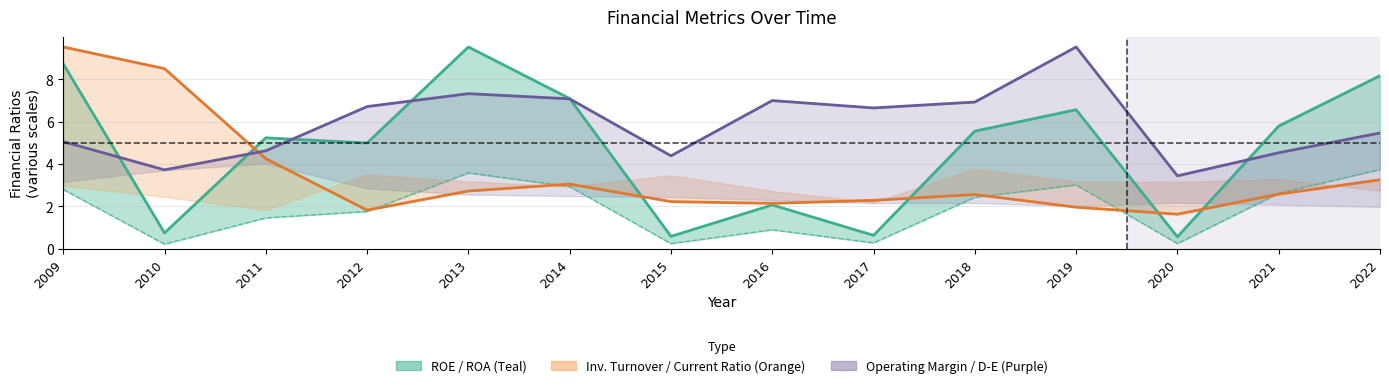

In ROE, how many points are lower than both neighbors (excluding endpoints)?

5